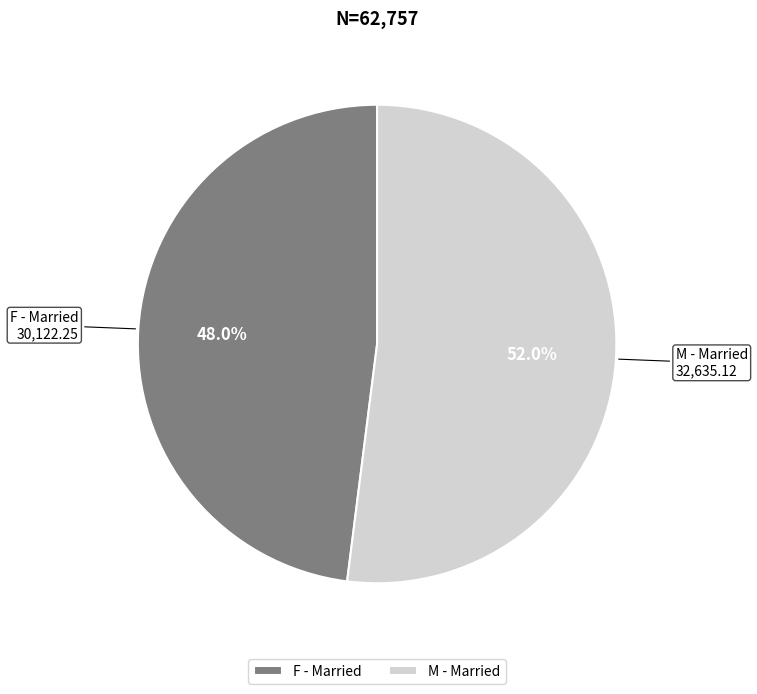

Which slice is the largest?

M - Married